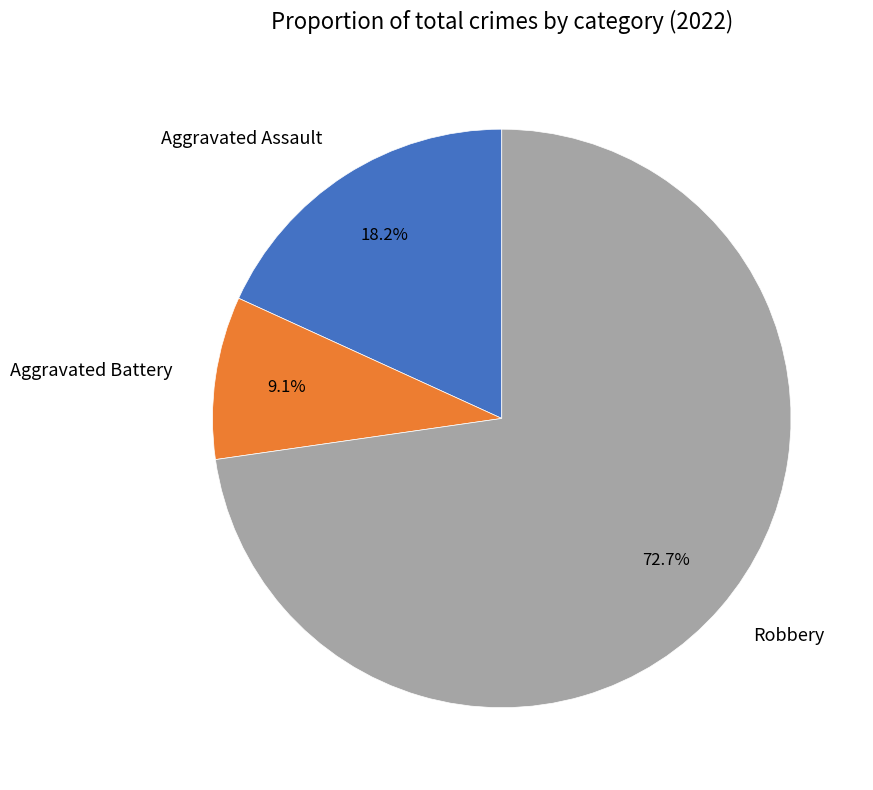

Does Aggravated Assault account for over 50% of the chart?

No